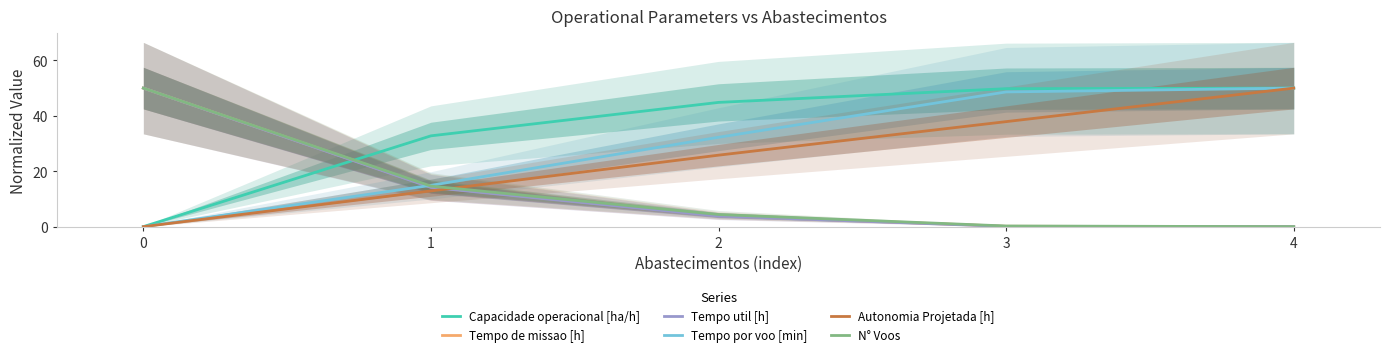

Reading left to right, what are all the values shown in this chart?

Capacidade operacional [ha/h]: 0.0	32.8	44.8	49.8	50.0
Tempo de missao [h]: 50.0	14.4	4.0	0.1	0.0
Tempo util [h]: 50.0	14.2	3.8	0.1	0.0
Tempo por voo [min]: 0.0	14.9	32.3	48.6	50.0
Autonomia Projetada [h]: 0.0	12.9	25.8	37.9	50.0
N° Voos: 50.0	14.6	4.4	0.2	0.0